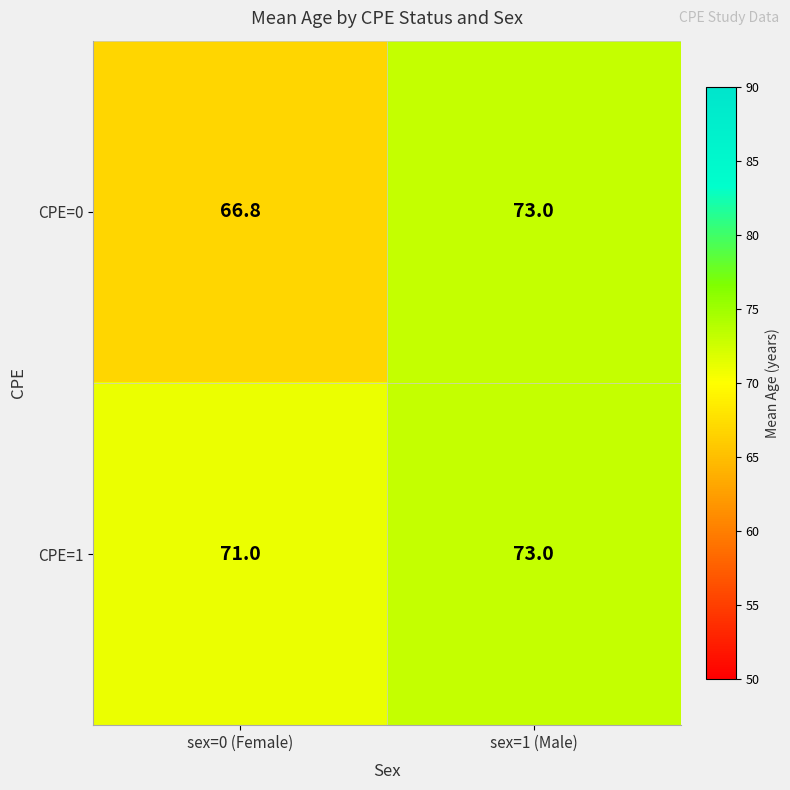

At sex=0 (Female), list the series in order from smallest to largest.

CPE=0, CPE=1